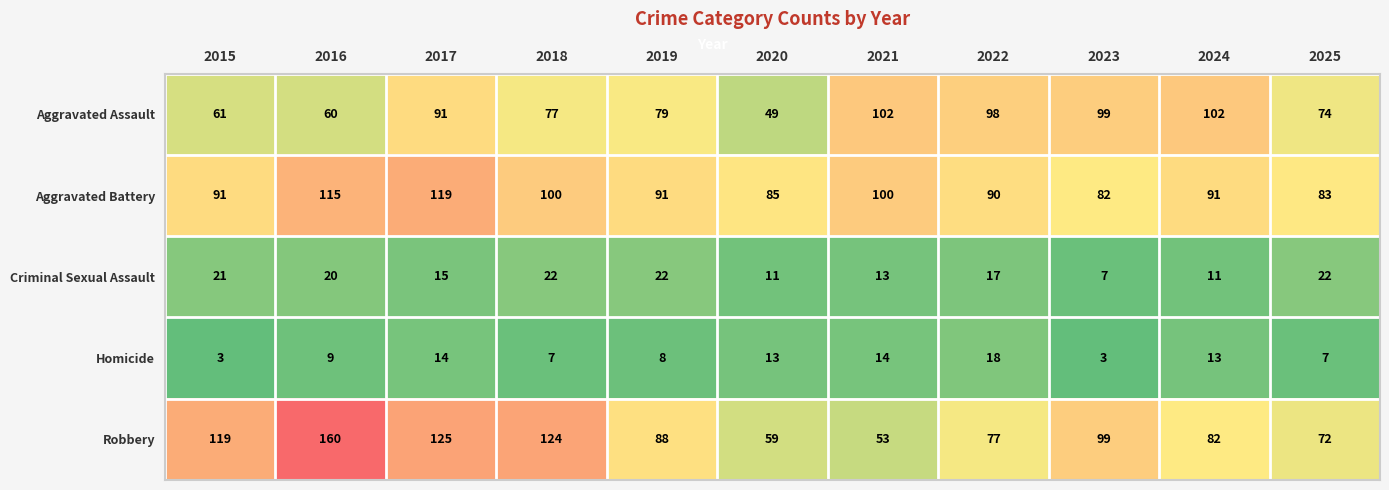

What is the approximate value of Homicide at 2024, to the nearest 10?

10